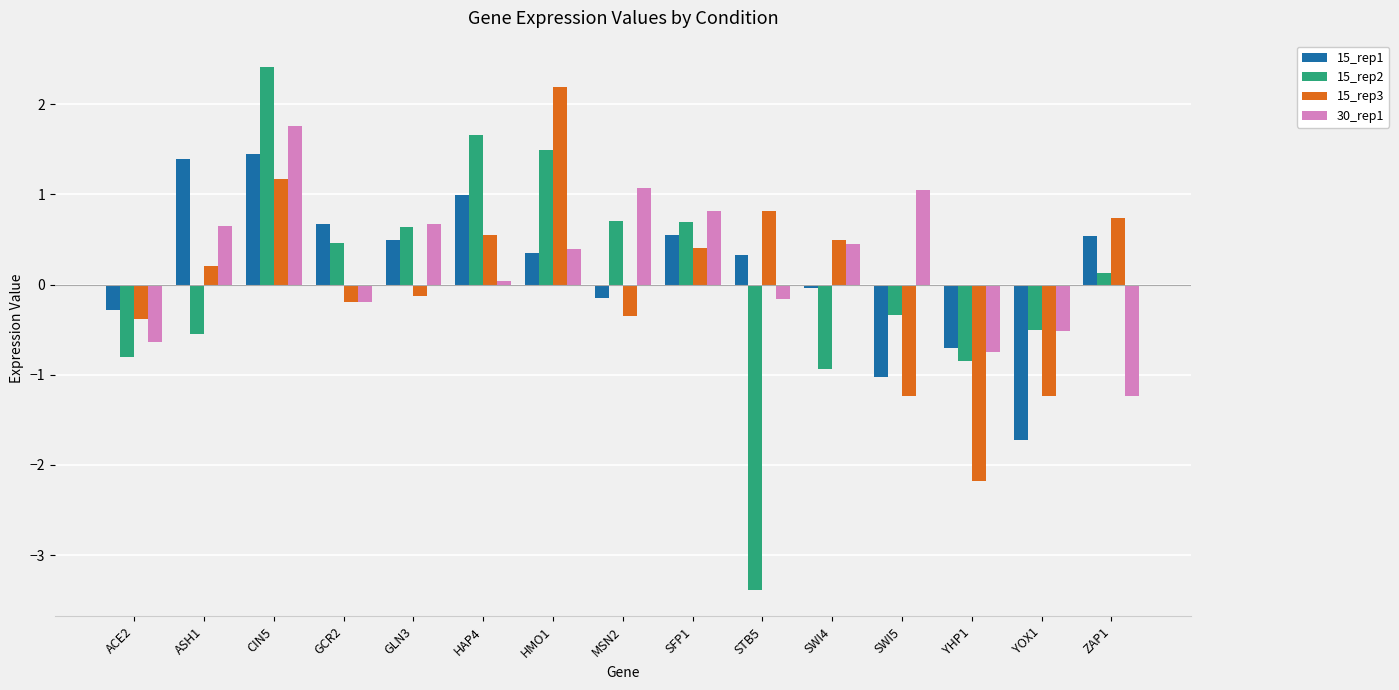

What is the total value across all series at SWI5?

-1.6